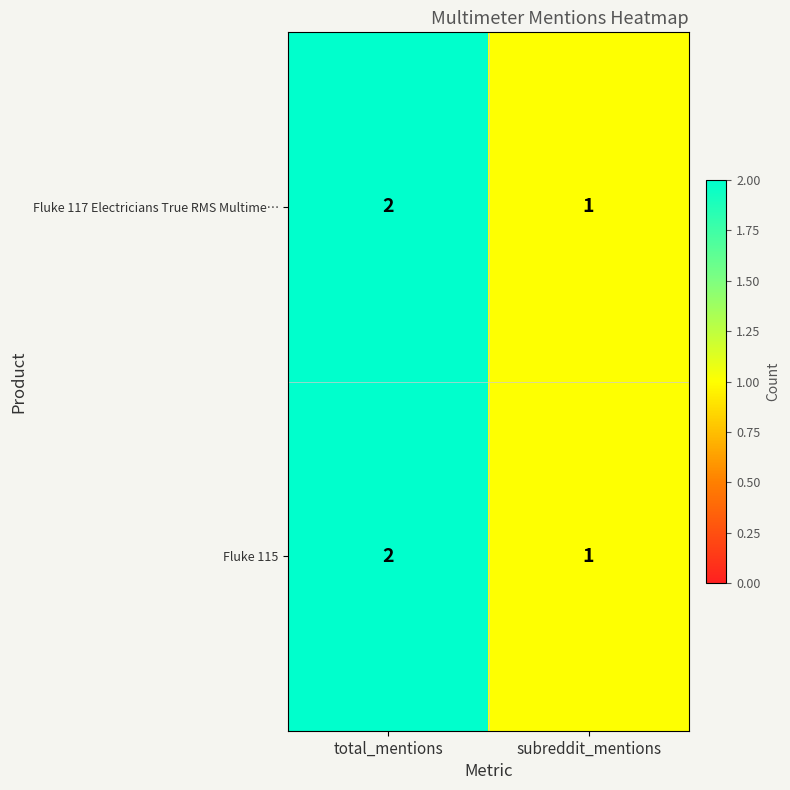

What is the sum of the Fluke 115 values at subreddit_mentions and total_mentions?

3